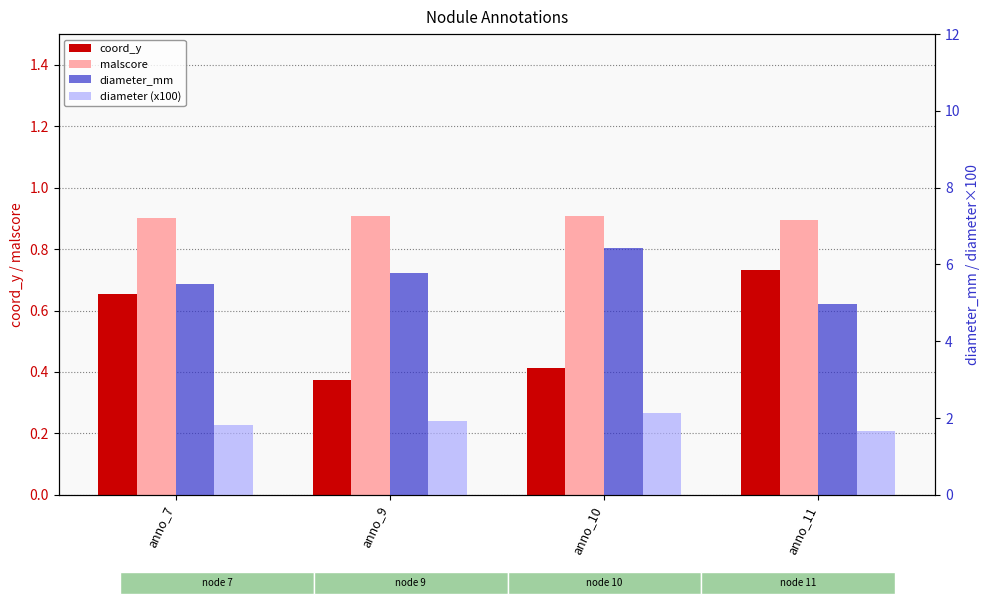

Rank the series at anno_10 from highest to lowest value.

diameter_mm, diameter (x100), malscore, coord_y